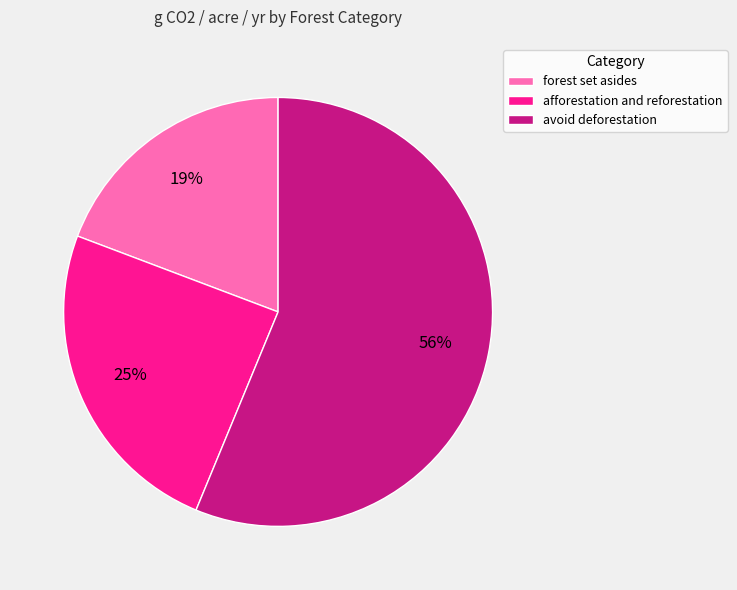

Which category has the smallest portion of the pie?

forest set asides